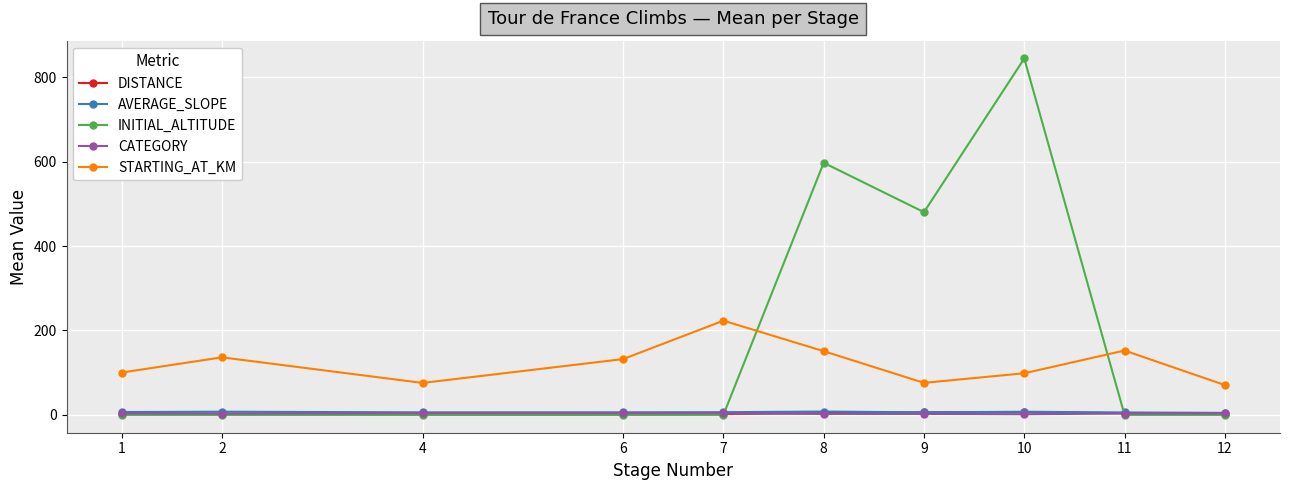

Which series has the largest range (max minus min)?

INITIAL_ALTITUDE